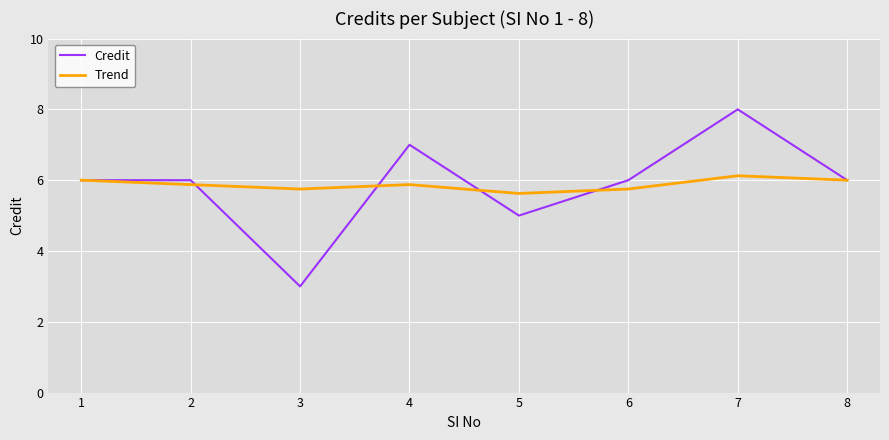

True or false: Credit and Trend intersect in this chart.

True